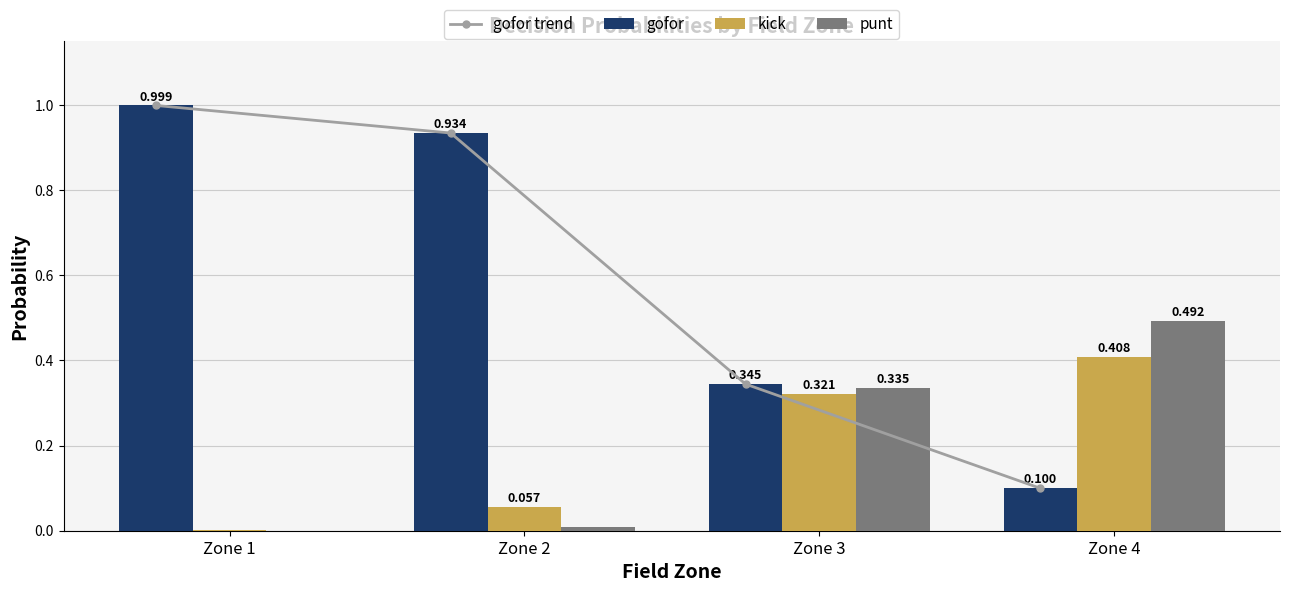

List the series in order of their peak value, highest first.

gofor trend, gofor, punt, kick